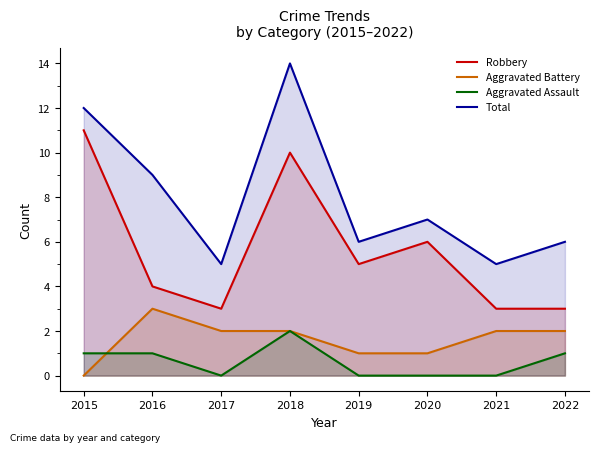

What is the difference between the highest and lowest values at 2019?

6